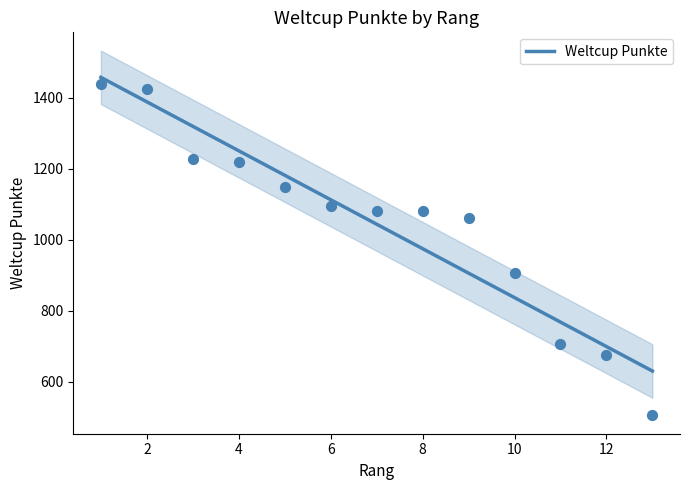

Approximately how many times larger is the value at 9 compared to 13?

2.1